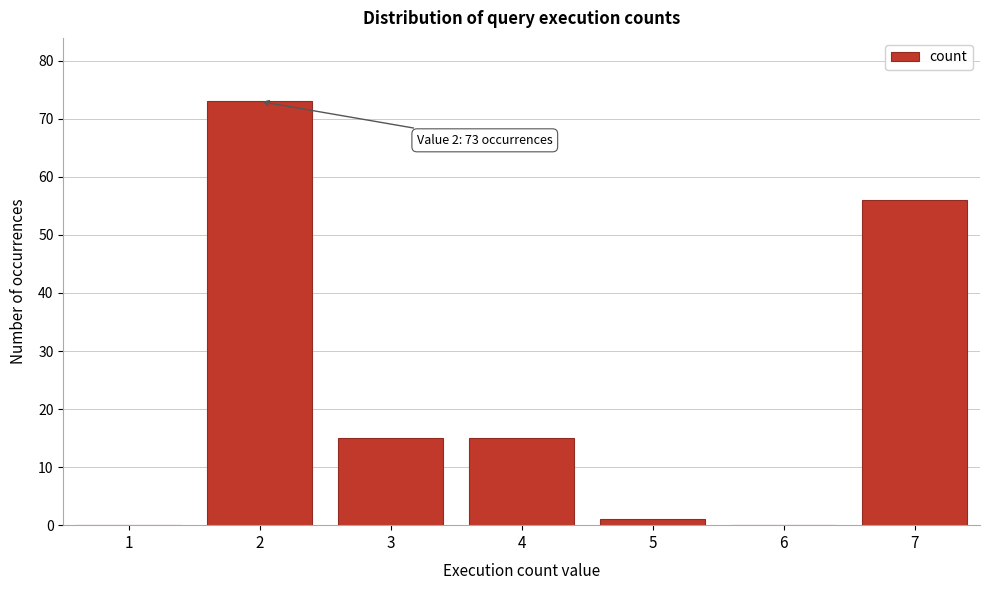

Reading right to left, what are all the values shown in this chart?

7=56	6=0	5=1	4=15	3=15	2=73	1=0